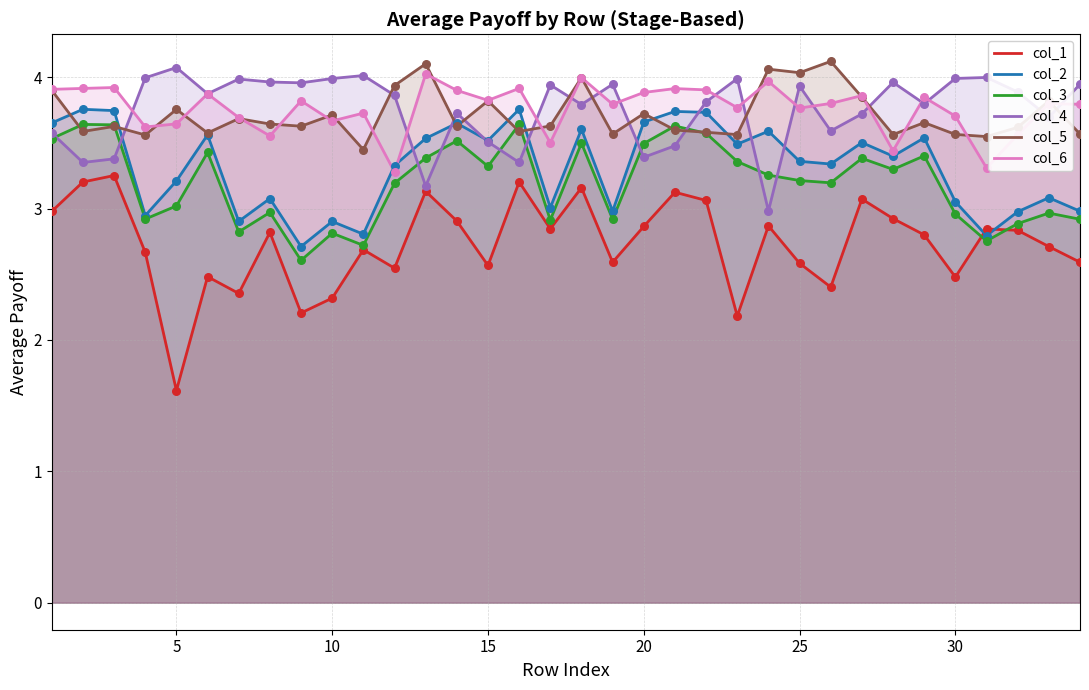

What are all the series names shown in the legend?

col_1, col_2, col_3, col_4, col_5, col_6